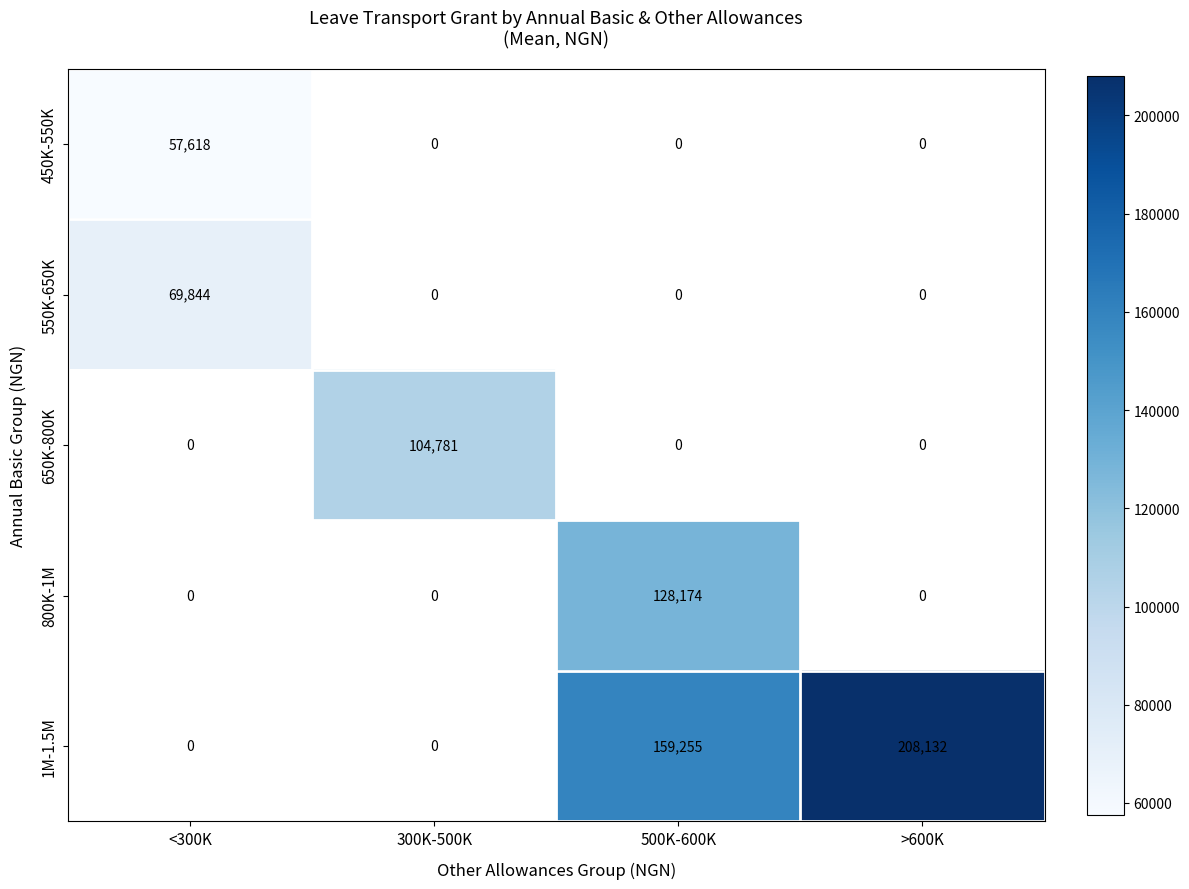

The 650K-800K series shows 70633 at 300K-500K. True or false?

False